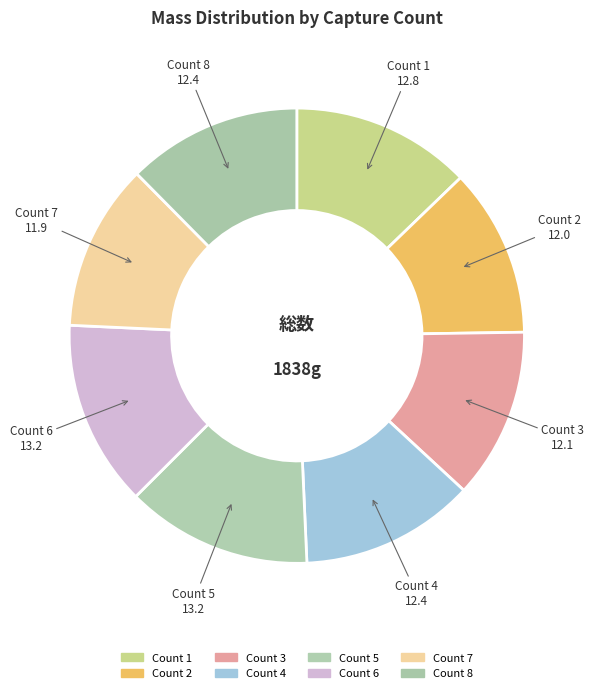

Does any single category account for the majority?

No